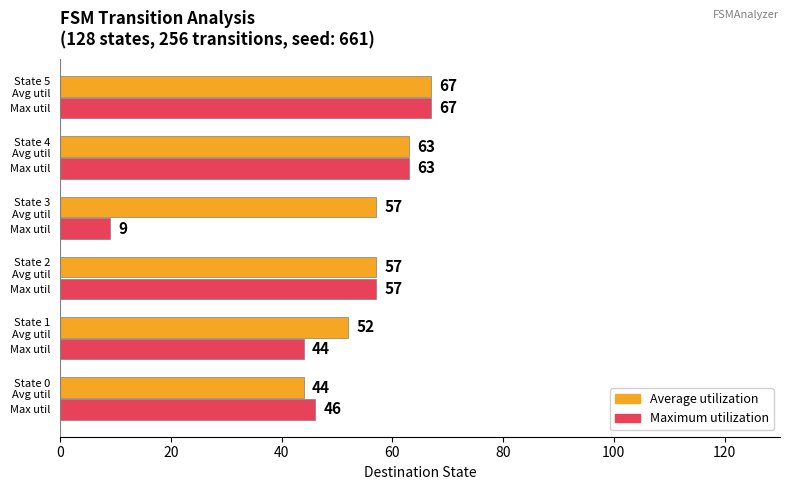

Reading right to left, list all the values displayed in this chart.

Average utilization: 67	63	57	57	52	44
Maximum utilization: 67	63	9	57	44	46